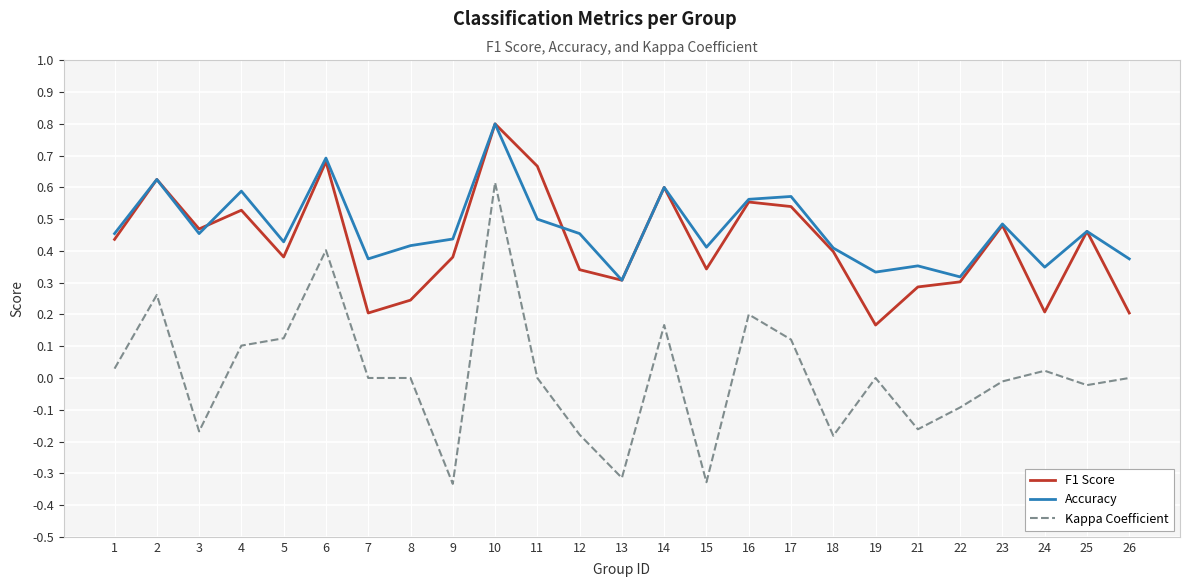

At which category is the sum across all series the highest?

10